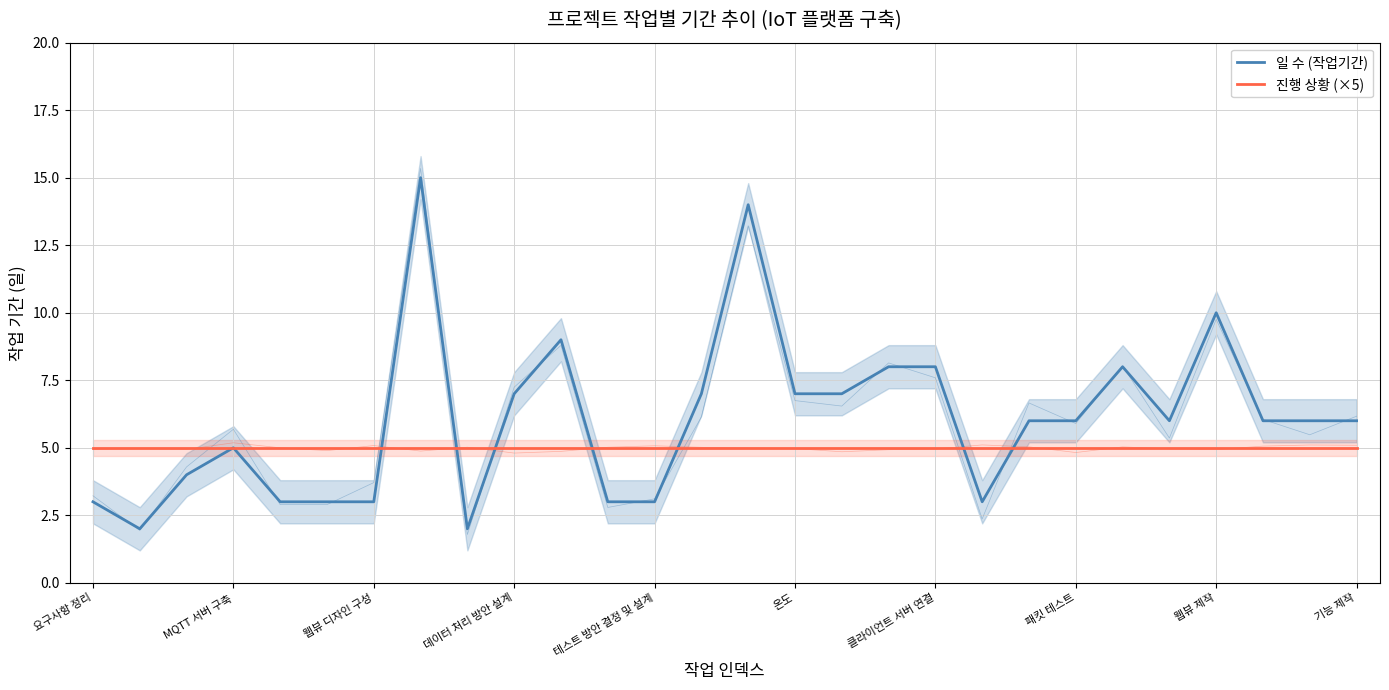

How many categories are shown in the chart?

28